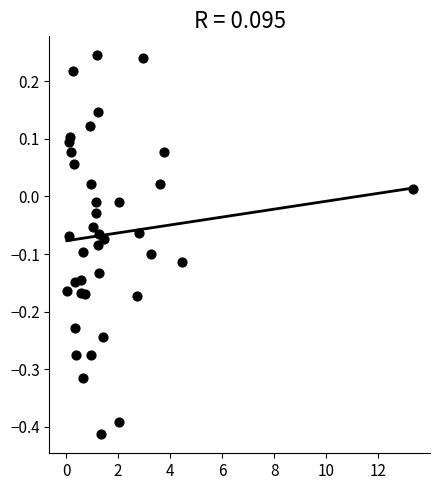

What is the range of Y values (max minus min)?

0.7